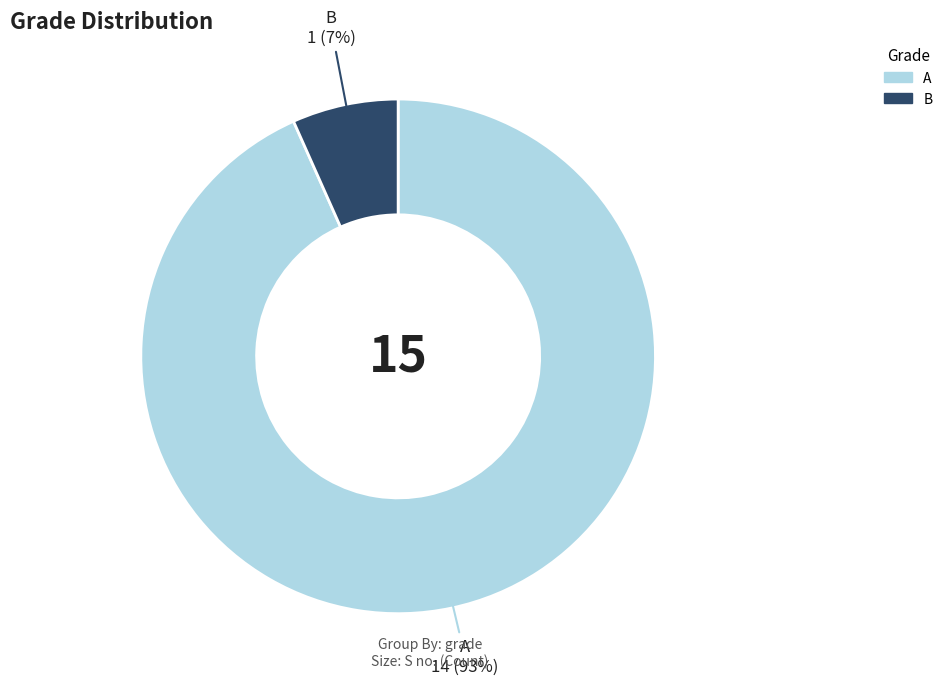

Count the number of slices in the pie.

2